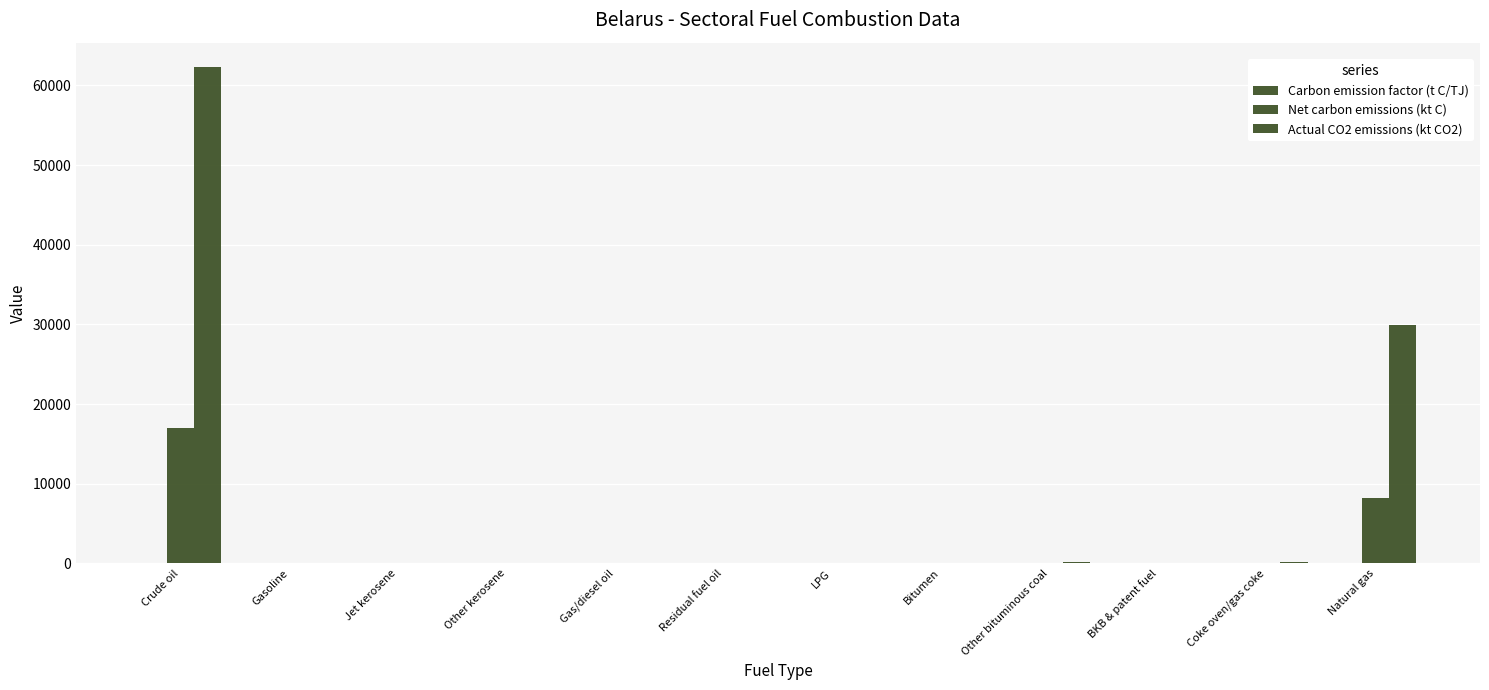

Which series has the widest spread of values?

Actual CO2 emissions (kt CO2)